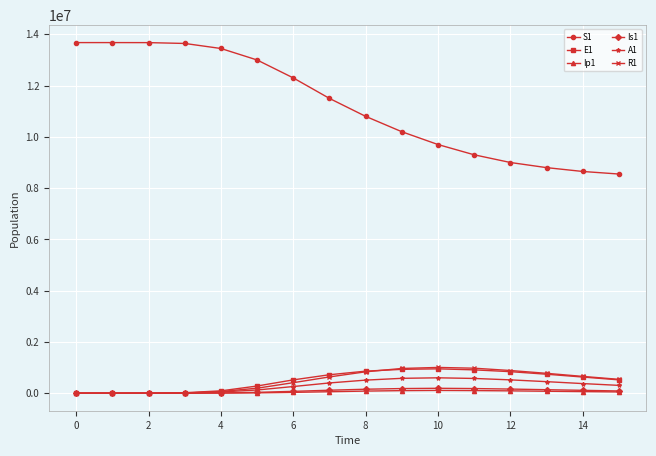

Which series has the largest total across all categories?

S1